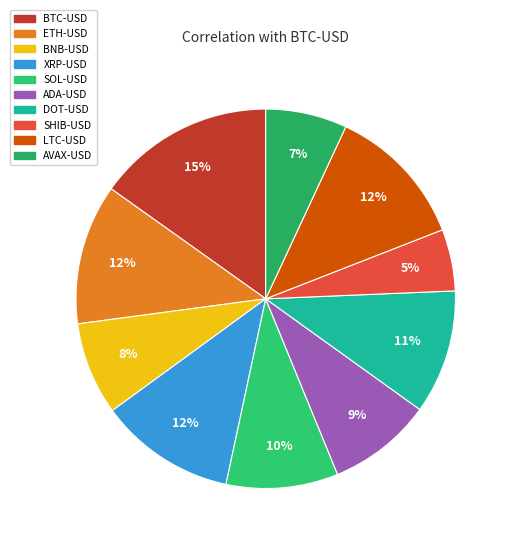

To the nearest percent, what is the average slice percentage?

10%